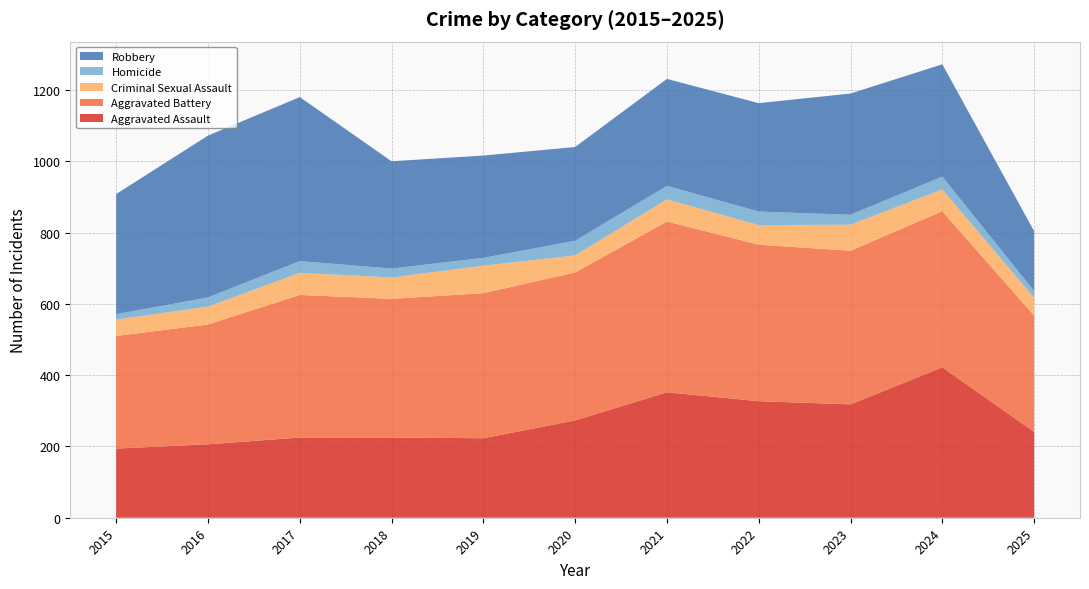

Reading left to right, extract all data points from this chart.

Aggravated Assault: 2015=194	2016=206	2017=225	2018=225	2019=223	2020=273	2021=352	2022=327	2023=318	2024=422	2025=241
Aggravated Battery: 2015=316	2016=336	2017=400	2018=389	2019=407	2020=415	2021=479	2022=439	2023=431	2024=438	2025=326
Criminal Sexual Assault: 2015=46	2016=50	2017=62	2018=60	2019=77	2020=48	2021=62	2022=55	2023=73	2024=61	2025=50
Homicide: 2015=15	2016=26	2017=33	2018=25	2019=22	2020=41	2021=38	2022=38	2023=28	2024=36	2025=19
Robbery: 2015=337	2016=454	2017=460	2018=301	2019=287	2020=263	2021=300	2022=304	2023=340	2024=315	2025=168